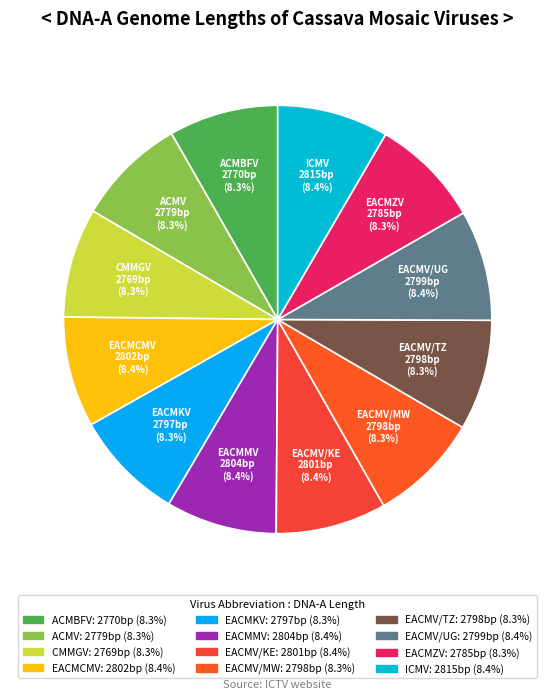

Is the sum of EACMV/TZ and EACMV/UG greater than half?

No